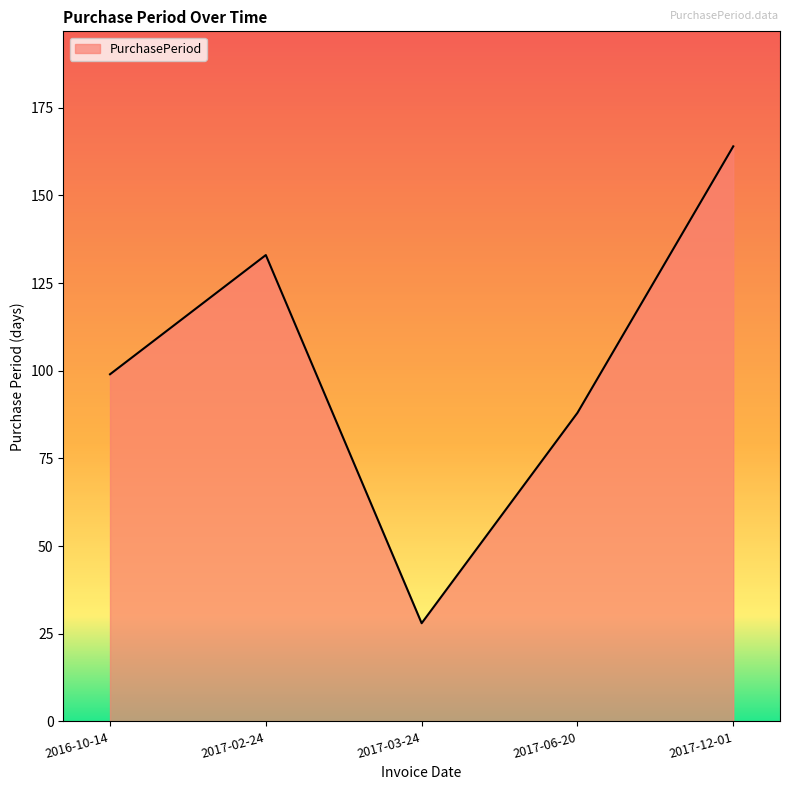

Reading left to right, list all the values displayed in this chart.

99	133	28	88	164